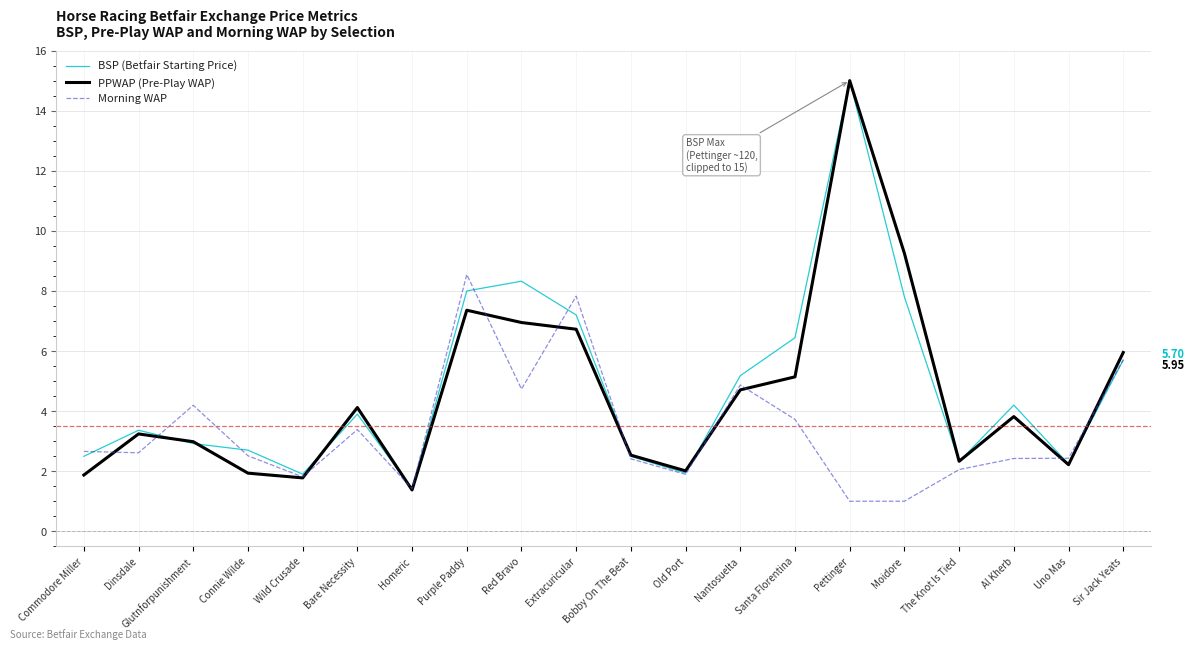

What are all the series names shown in the legend?

BSP (Betfair Starting Price), PPWAP (Pre-Play WAP), Morning WAP